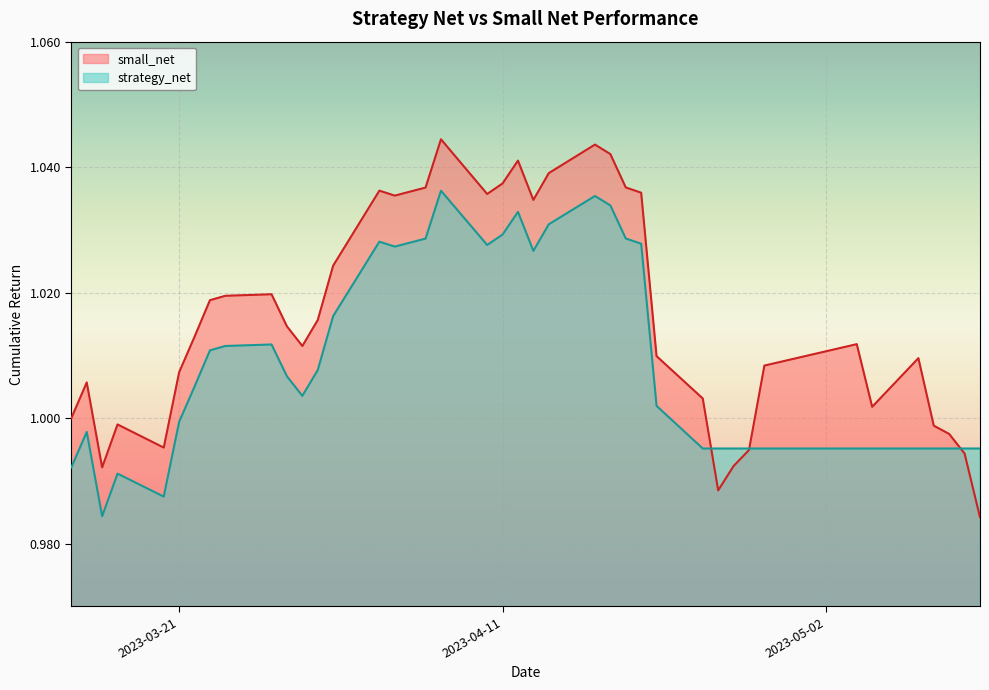

The strategy_net series shows 1.0 at 2023-03-21. True or false?

True